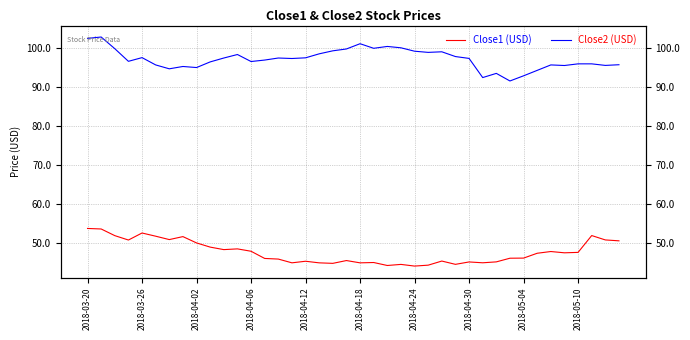

True or false: Close1 (USD) and Close2 (USD) cross at least once.

False